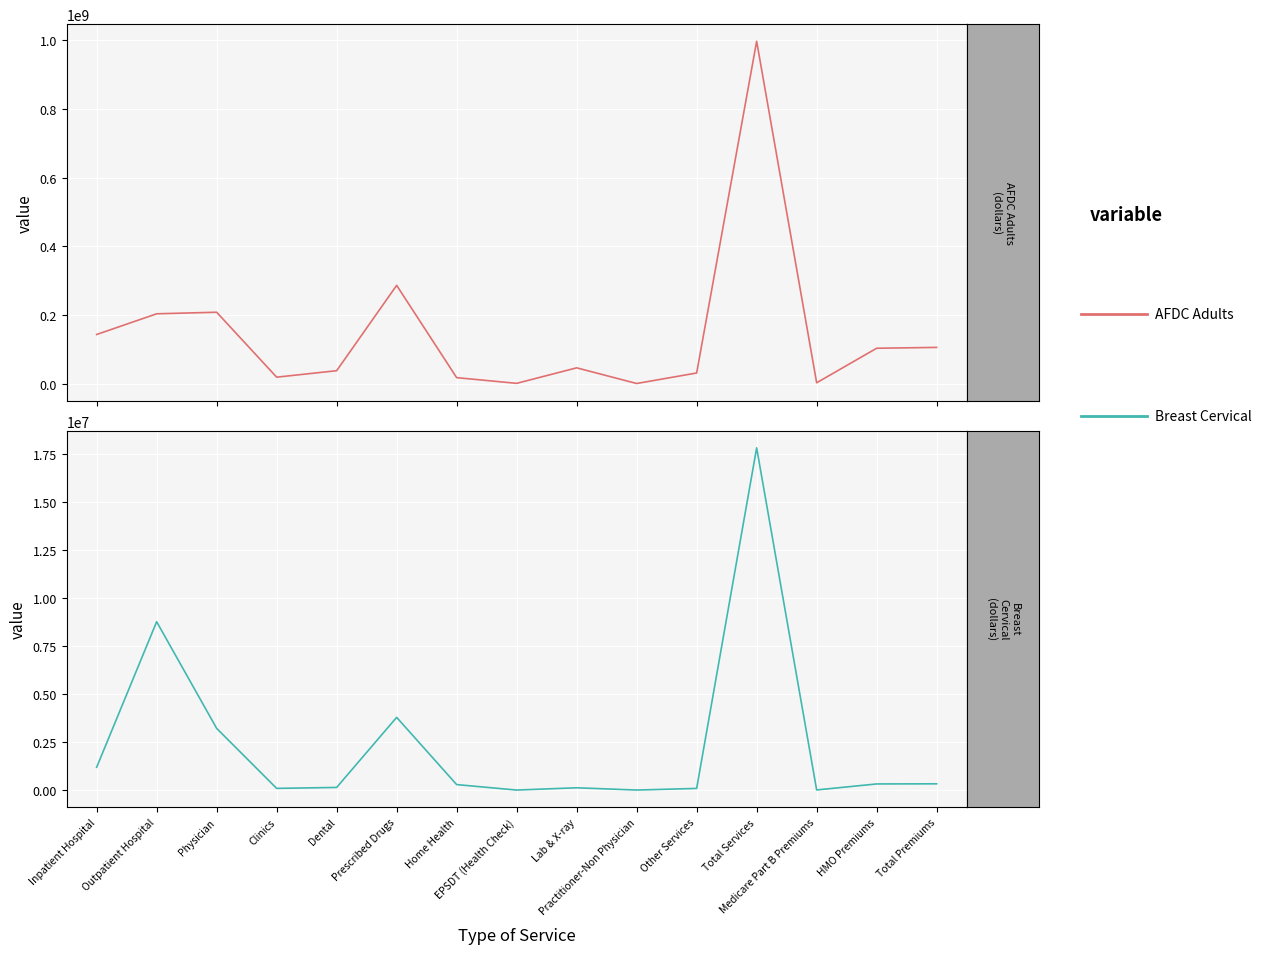

True or false: AFDC Adults has more than 0 interior local peaks.

True